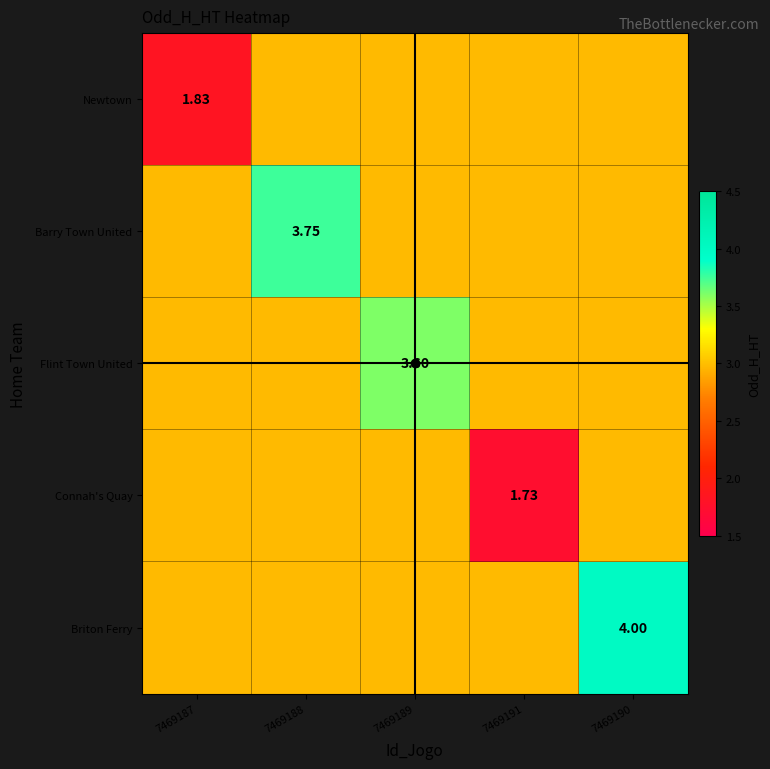

At which label is Barry Town United closest to 3?

7469187